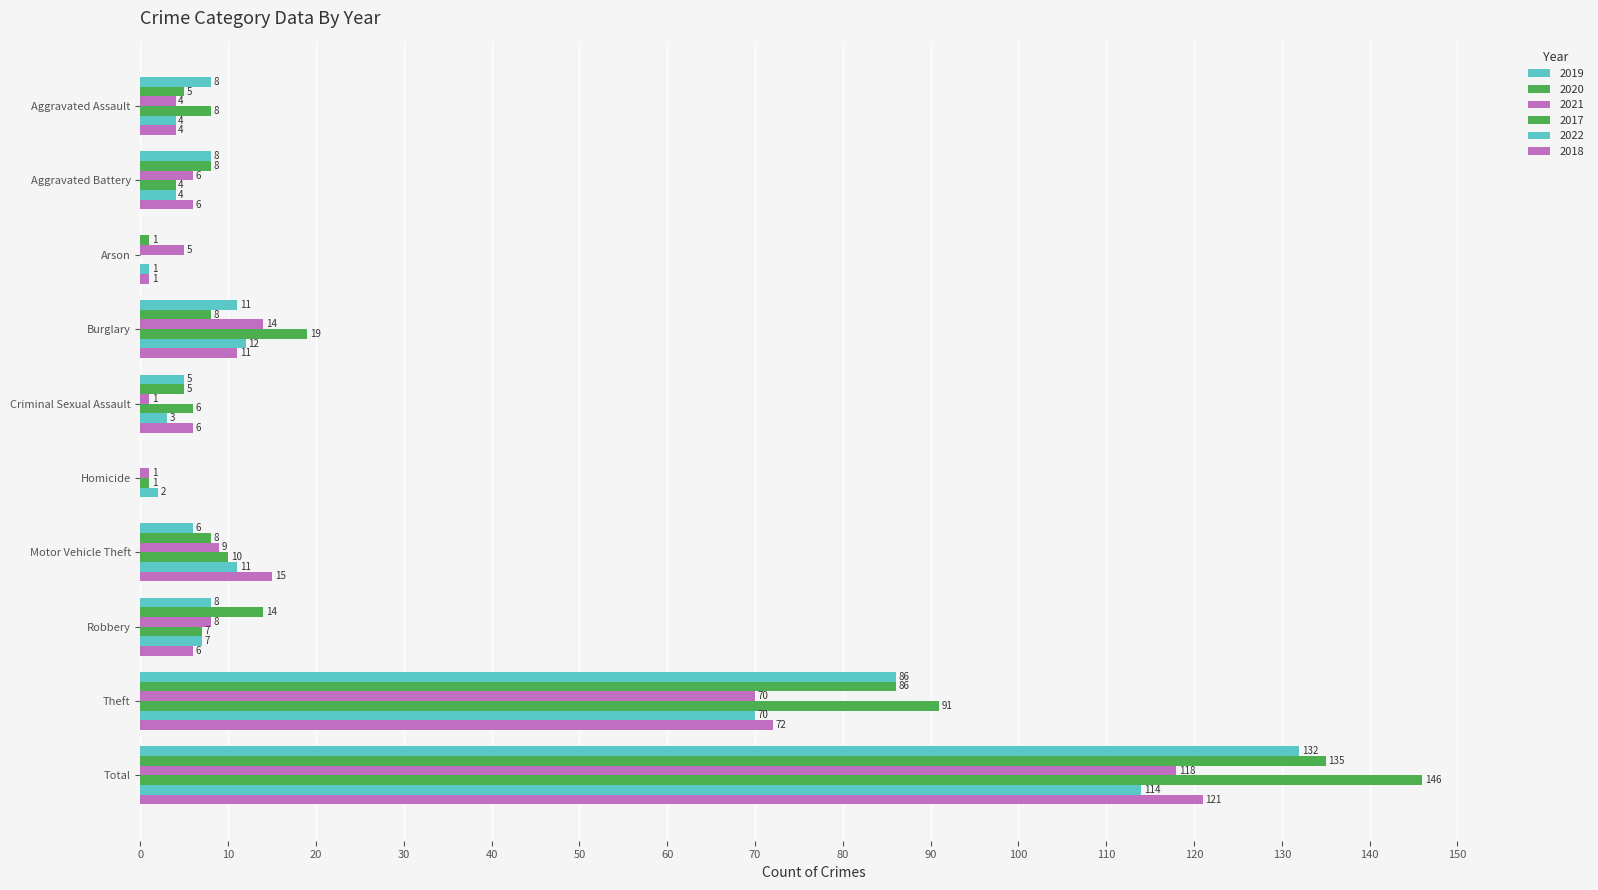

Between Burglary and Homicide, which series saw the biggest shift?

2017